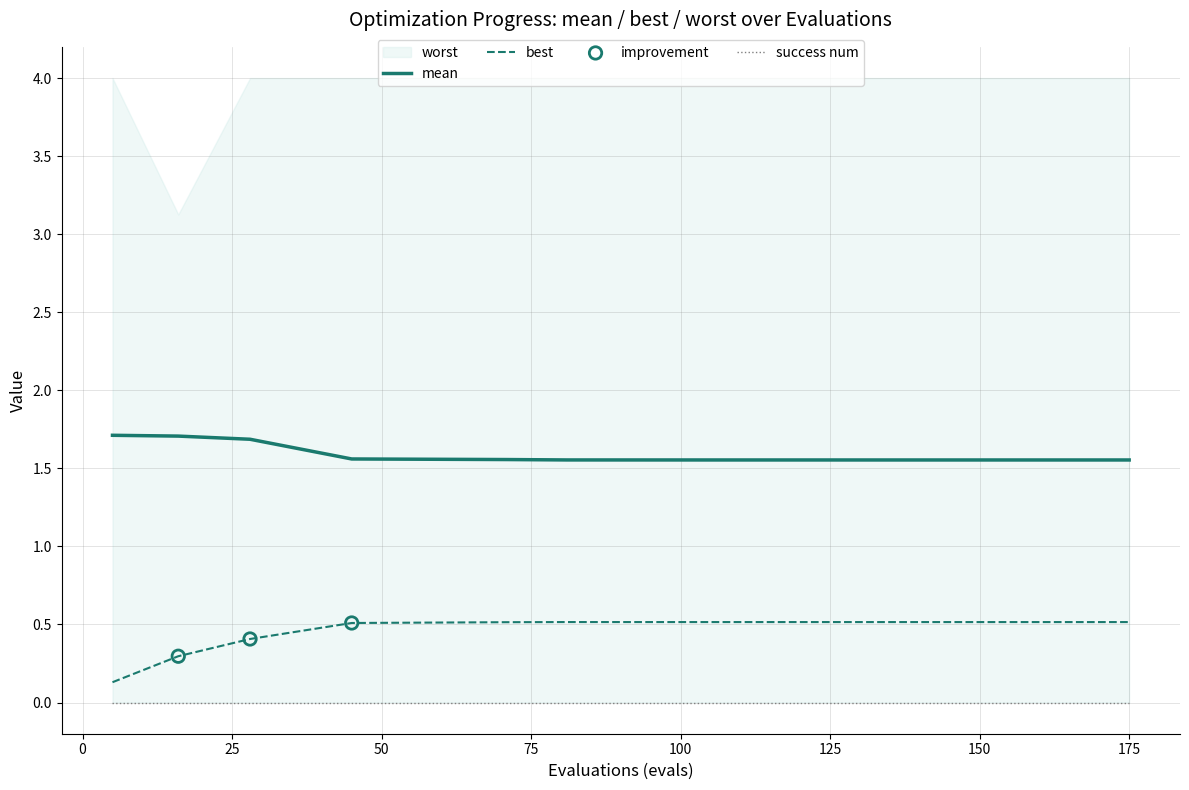

What is the highest value of the mean series?

1.7